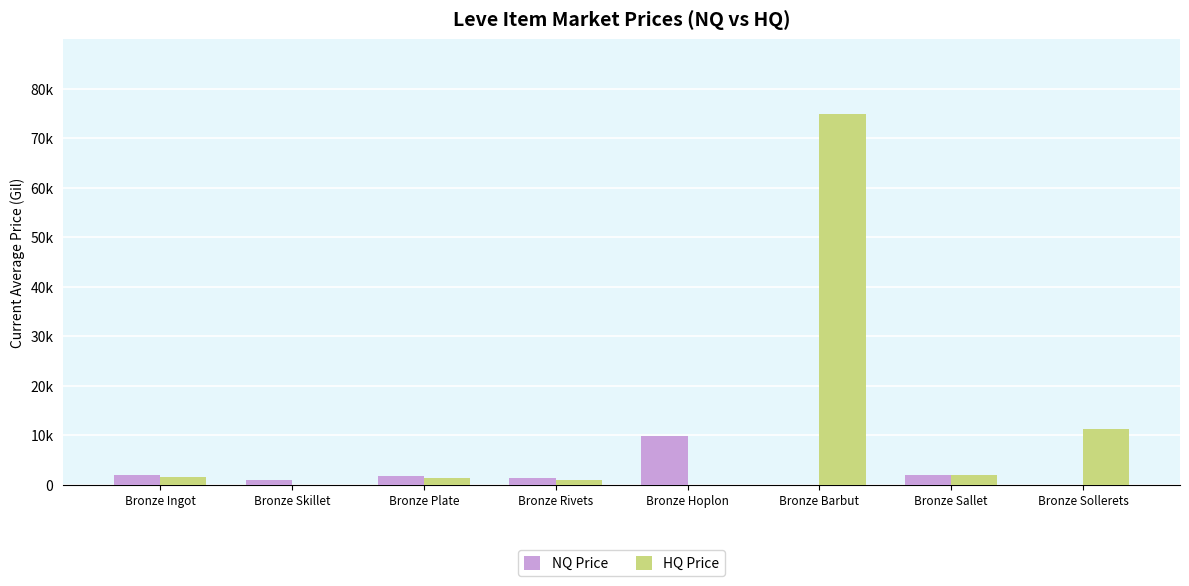

At Bronze Barbut, list the series in order from largest to smallest.

HQ Price, NQ Price